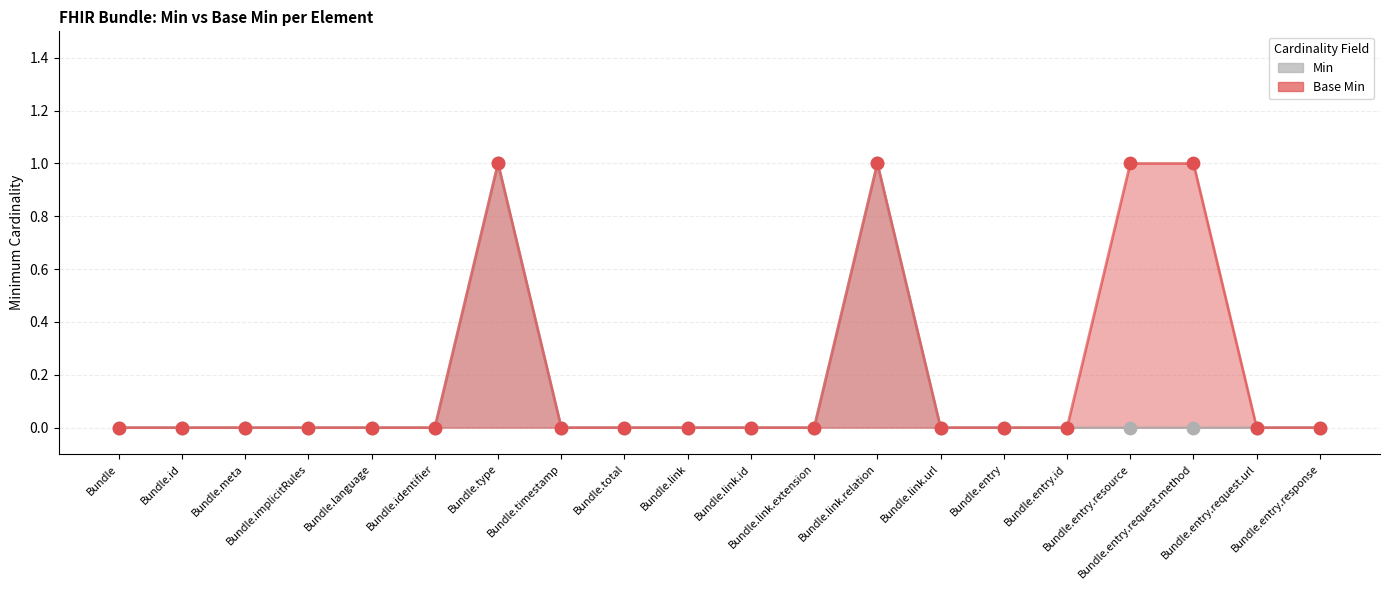

Which series has the largest total across all categories?

Base Min